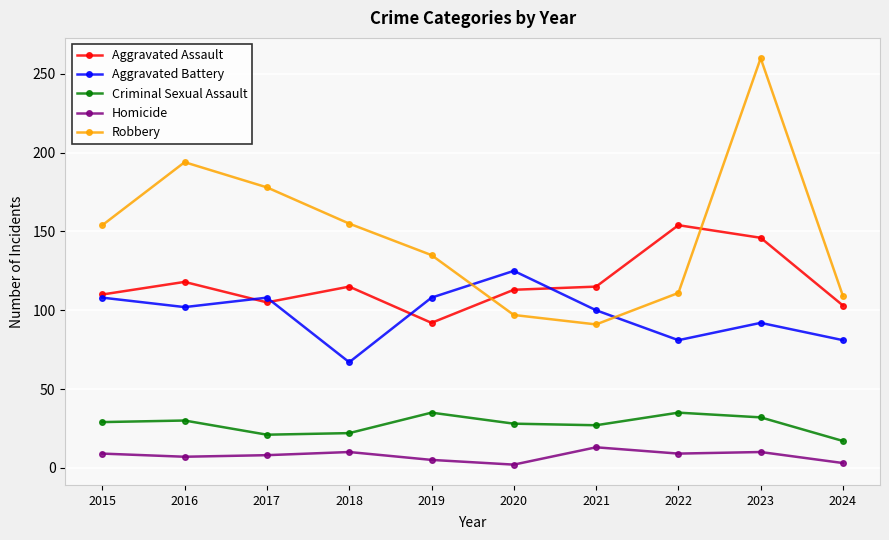

The value of Aggravated Battery at 2024 is 81. True or false?

True